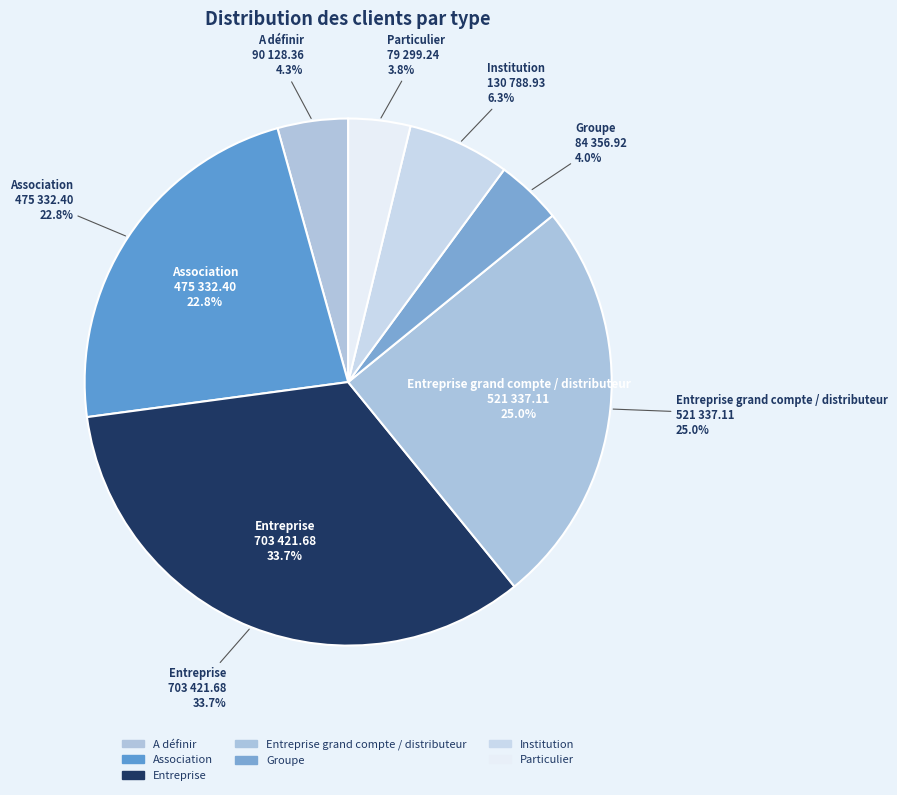

Is there any slice that represents more than half of the pie?

No